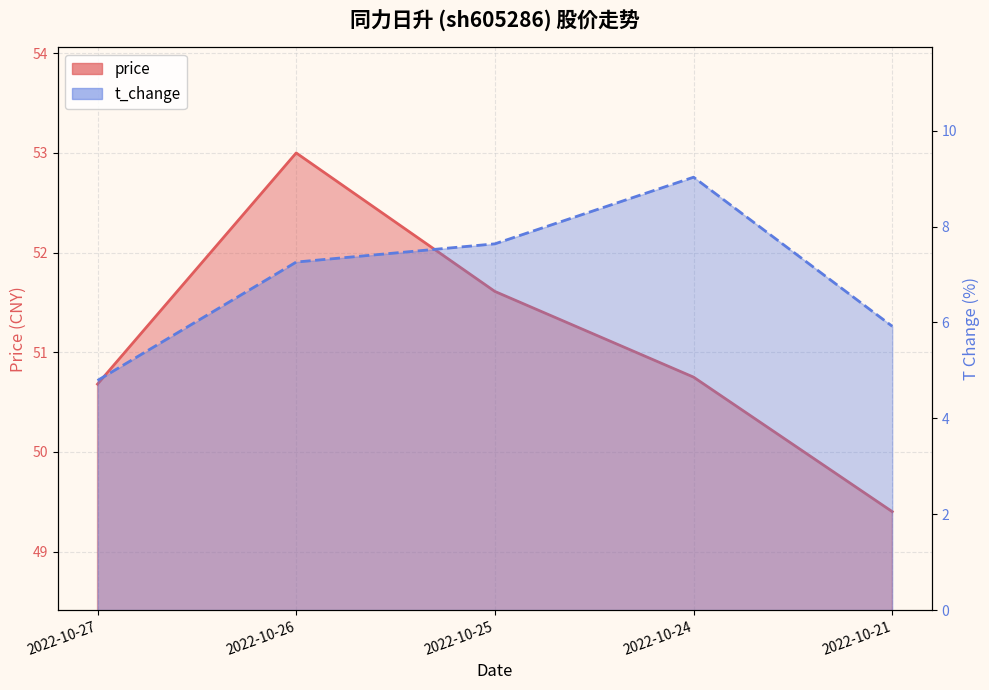

How many values in the volume series are below 7?

2